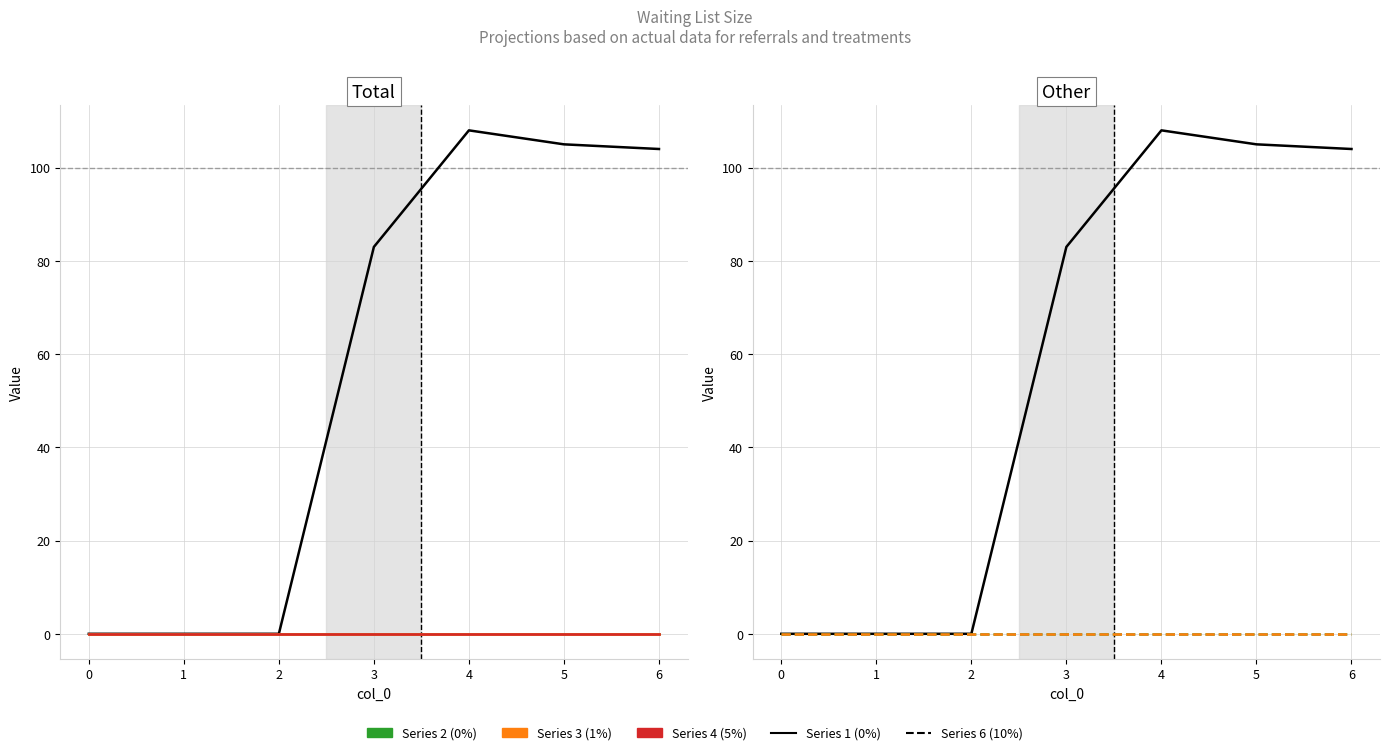

True or false: 6 and 4 cross at least once.

False